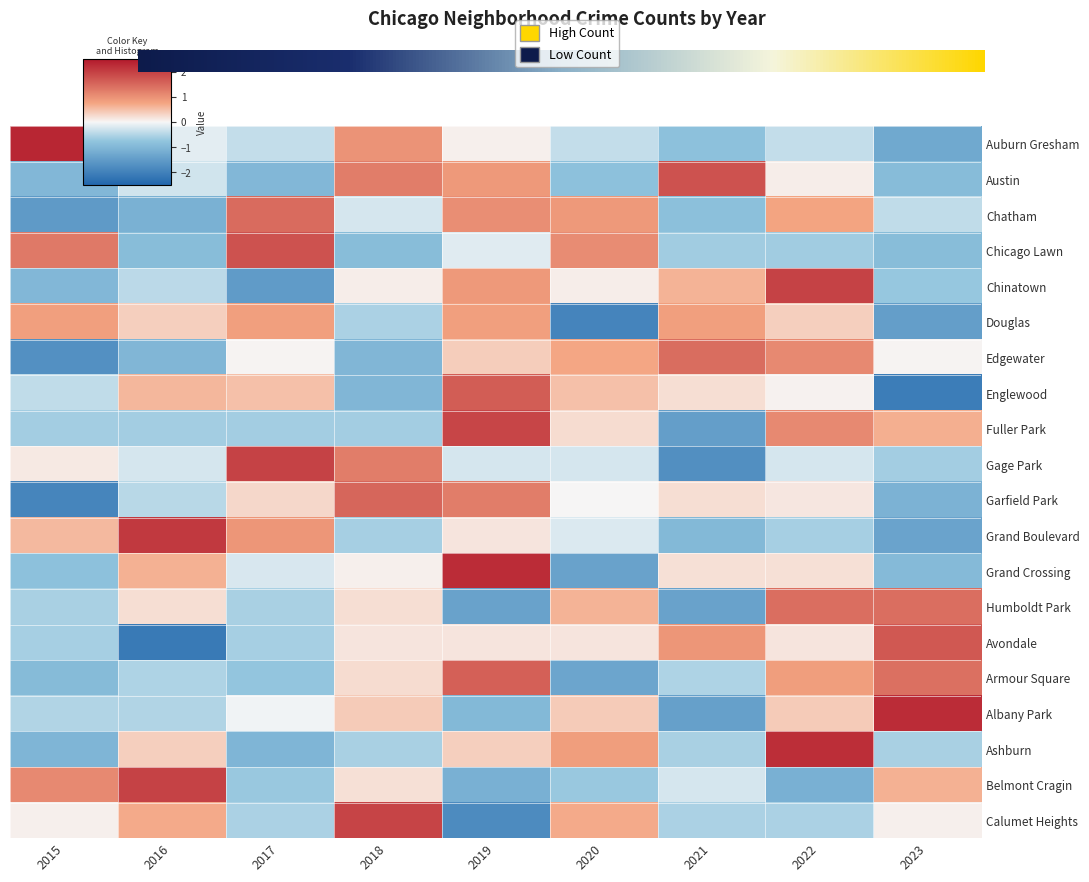

What is the minimum value shown in the chart?

-2.1